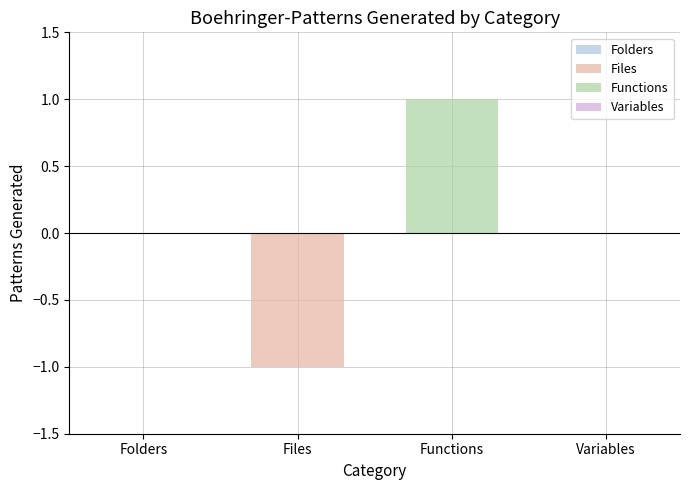

What is the maximum value shown in the chart?

1